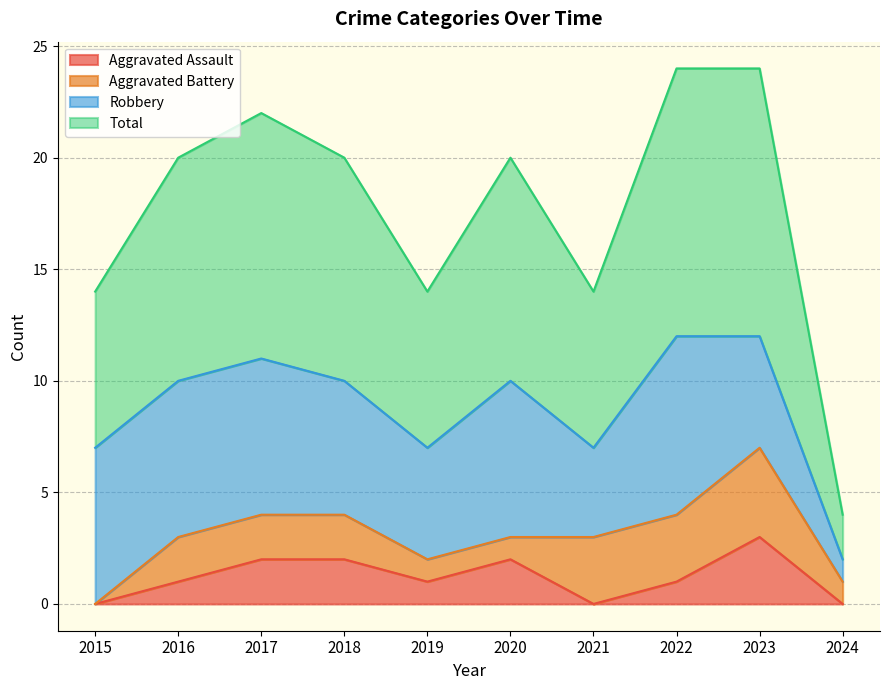

Which category has the highest value in the Aggravated Assault series?

2023